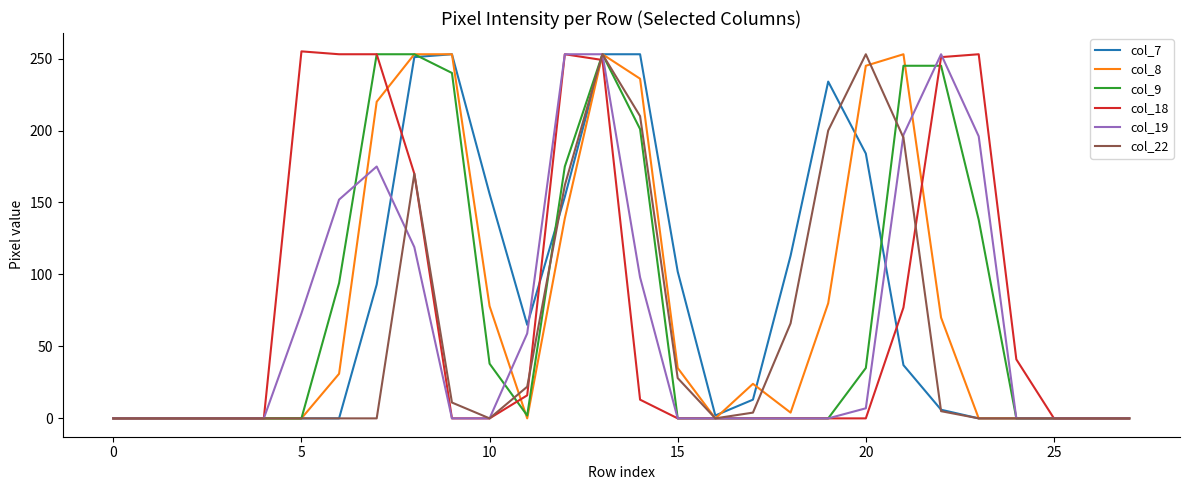

What is the label of the 12th point from the left?

11